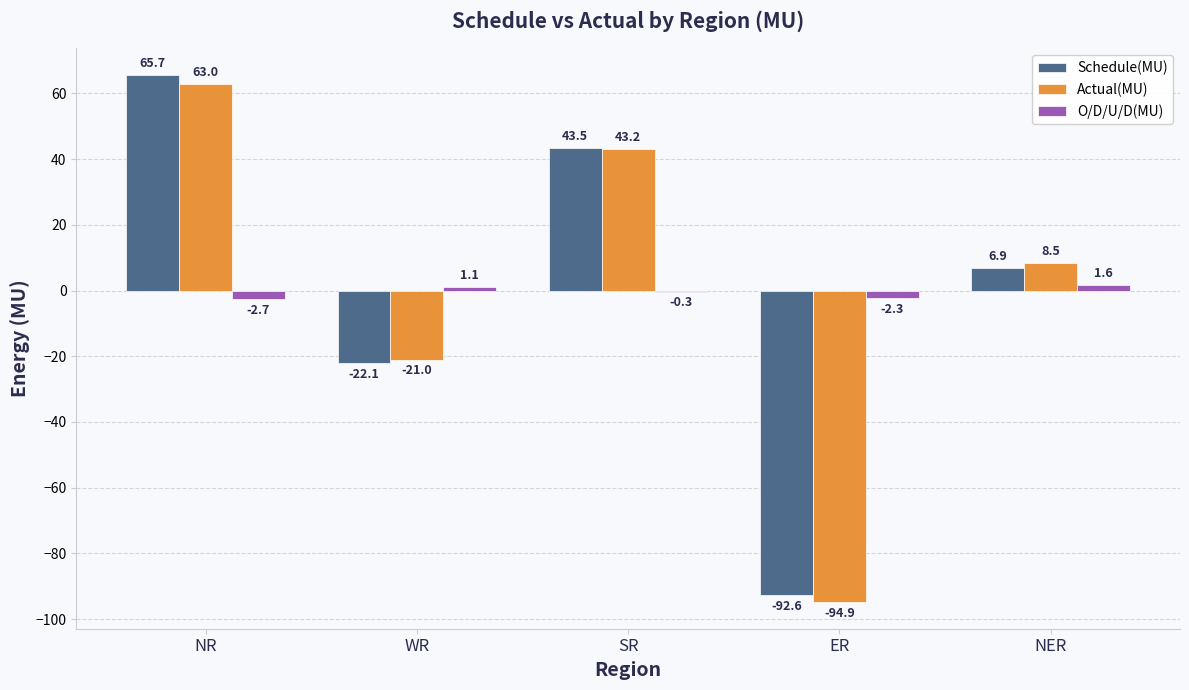

True or false: Actual(MU) has a value of 8.5 at NER.

True